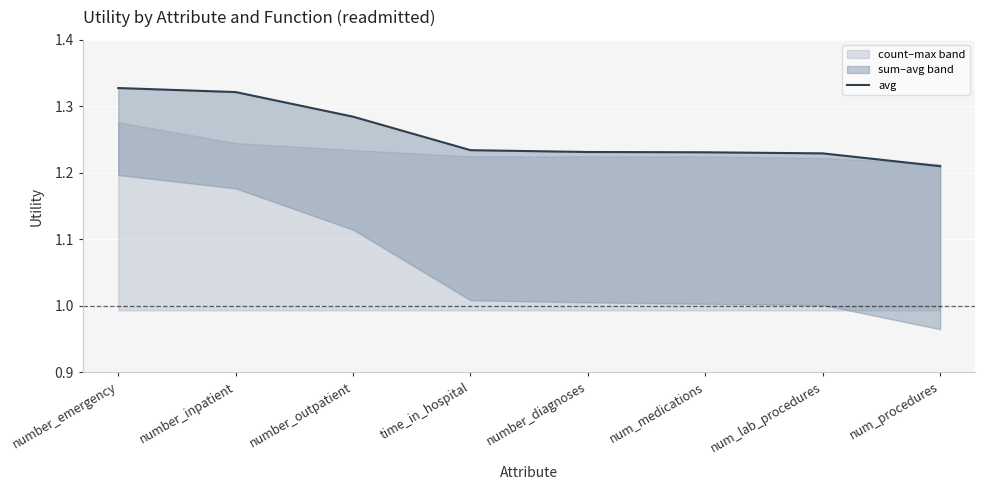

What is the smallest value displayed?

1.2